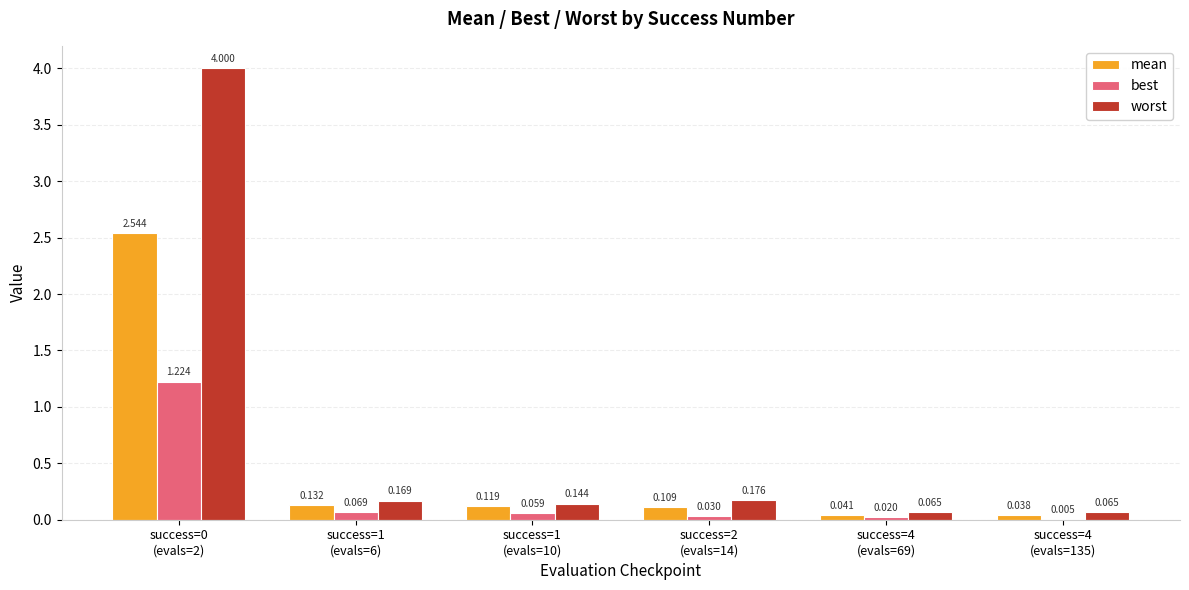

Which series has the widest spread of values?

worst